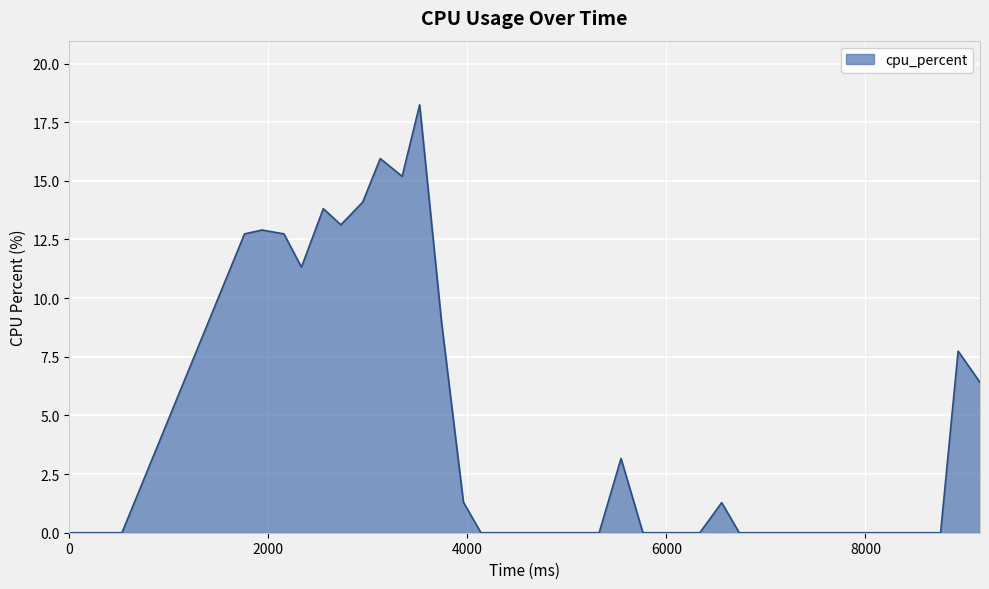

What is the difference between the second highest and second lowest values?

16.0